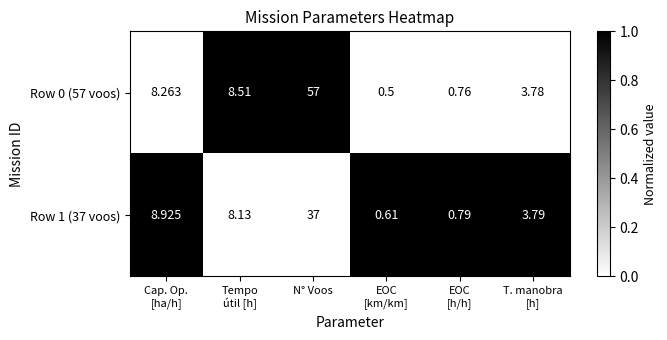

Count the number of data series in this chart.

2